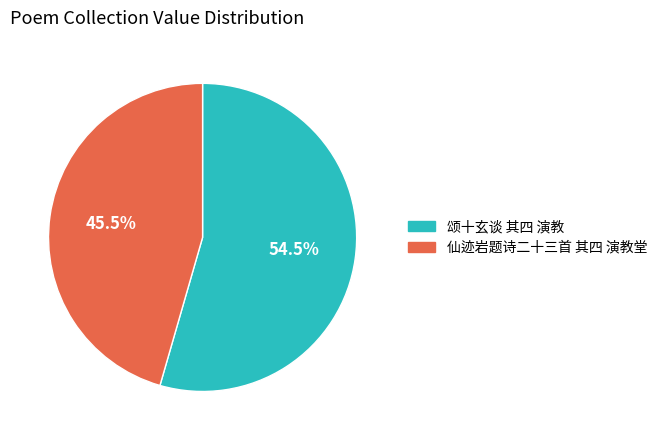

Which has a higher value, 仙迹岩题诗二十三首 其四 演教堂 or 颂十玄谈 其四 演教?

颂十玄谈 其四 演教